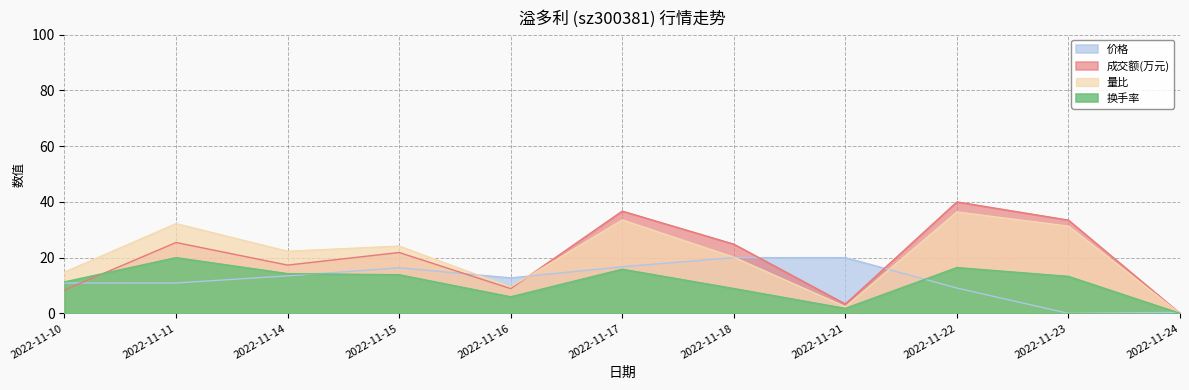

The 量比 series shows 19.4 at 2022-11-10. True or false?

False